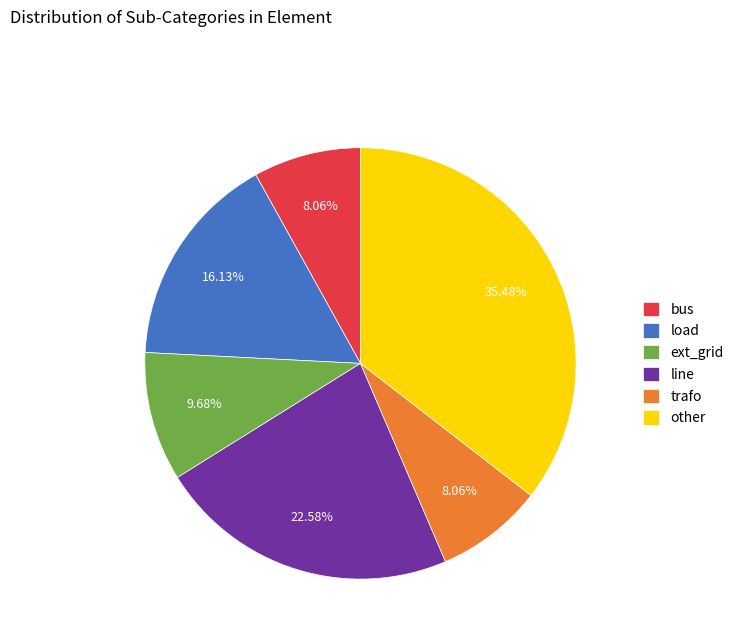

To the nearest percent, what is the difference between the other and ext_grid slice percentages?

26%